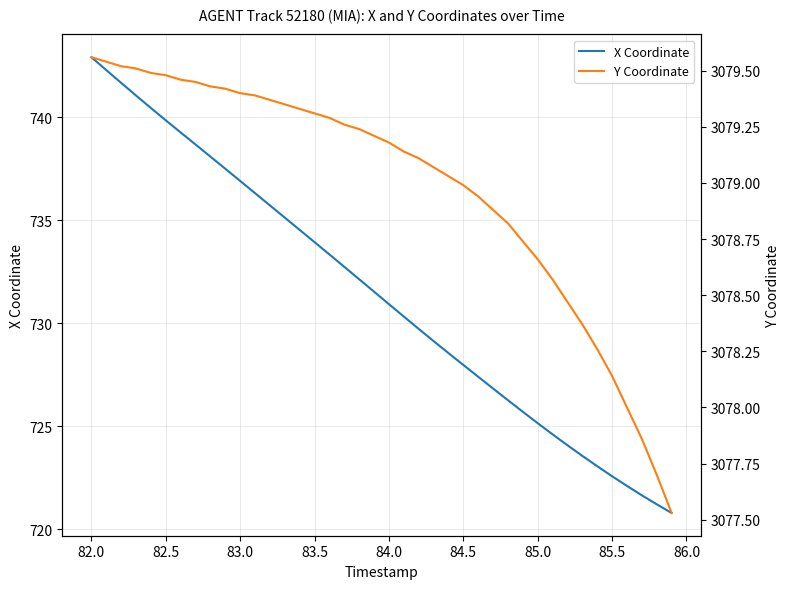

What is the sum of all X Coordinate values?

29255.6